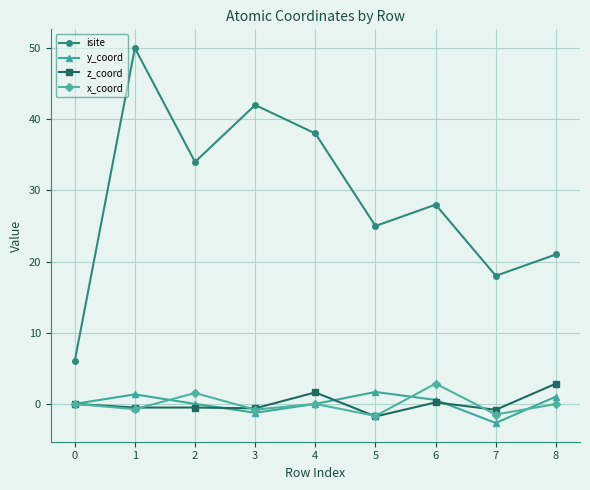

Is it true that isite equals 77.0 at 1?

False